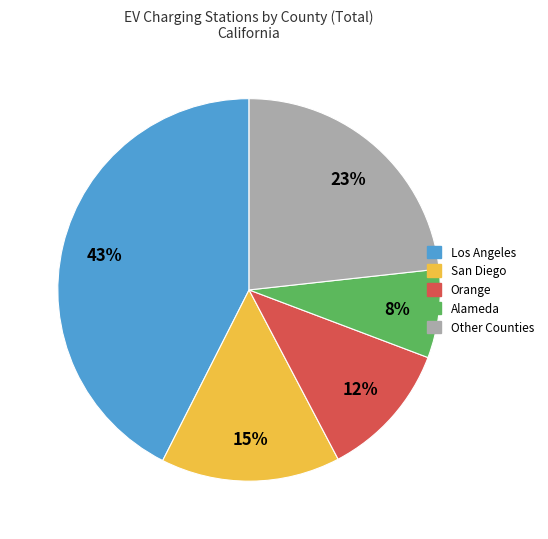

Combined, do Orange and Alameda account for over 50%?

No